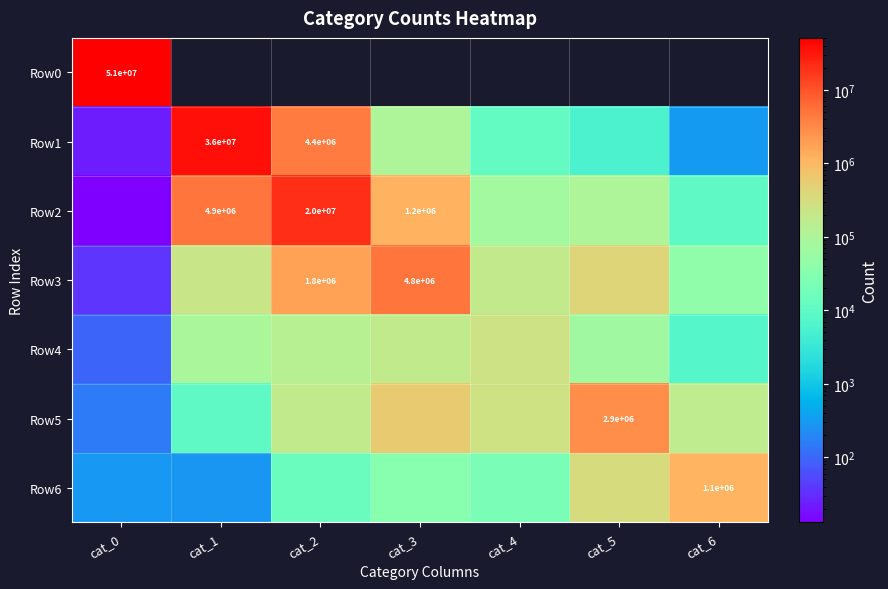

The Row6 series shows 1839623 at cat_6. True or false?

False